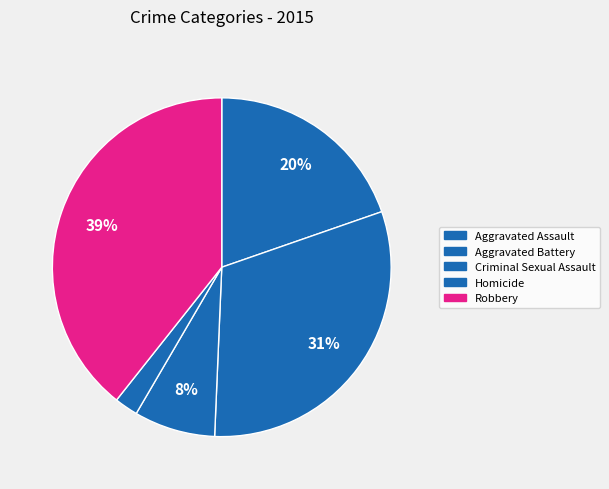

To the nearest percent, what is the average slice percentage?

20%